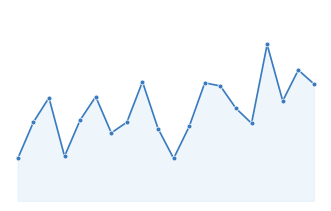

Does the chart have visible grid lines?

No